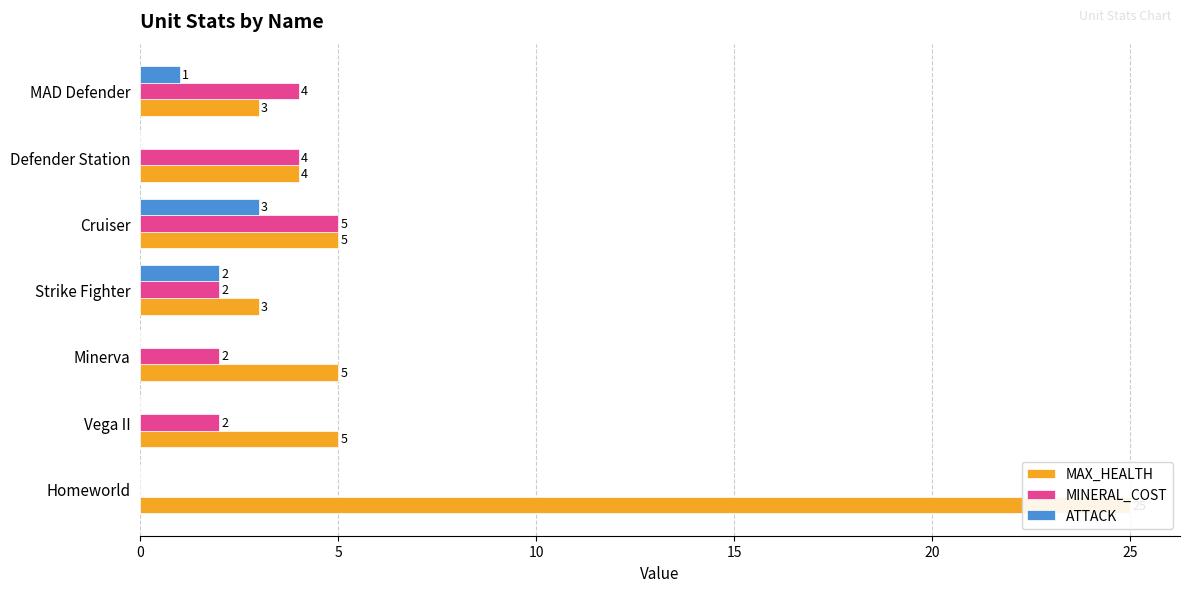

What is the spread (max minus min) of values at Defender Station?

4